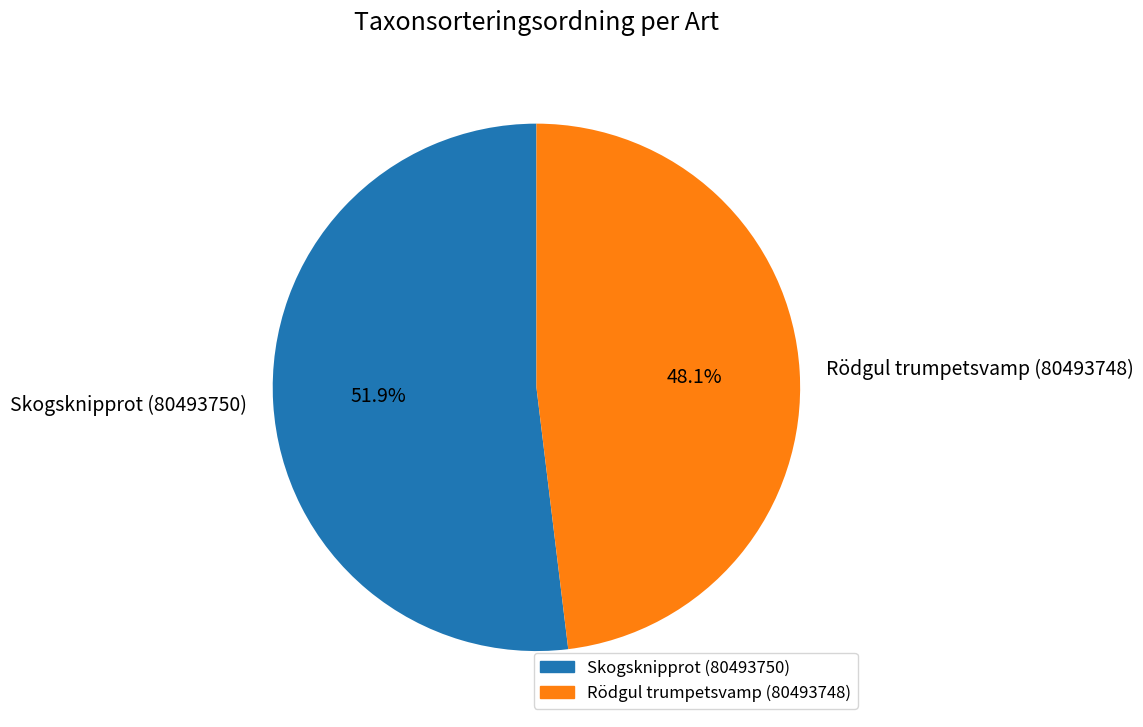

Is it true that Skogsknipprot (80493750) is 52% of the pie?

True